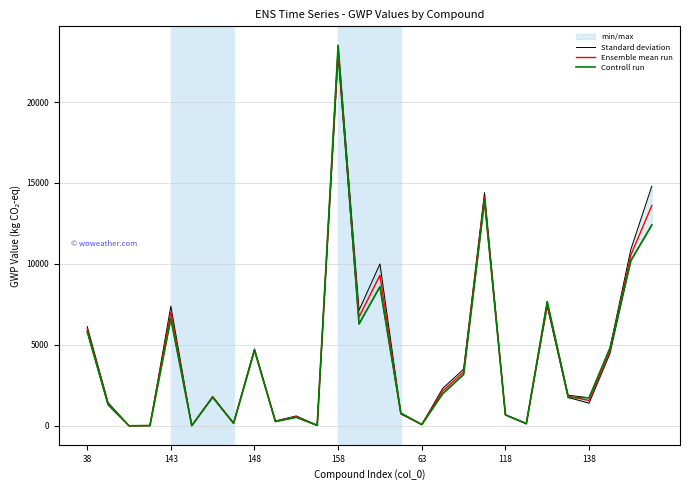

What is the highest value of the Ensemble mean run series?

23150.0